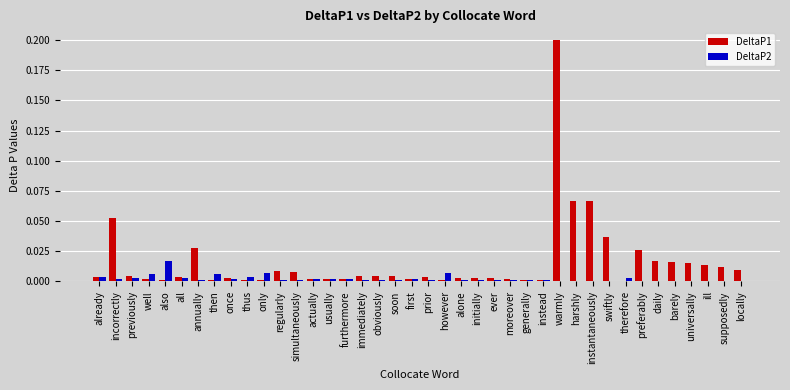

True or false: DeltaP2 has a value of 0.0 at furthermore.

True